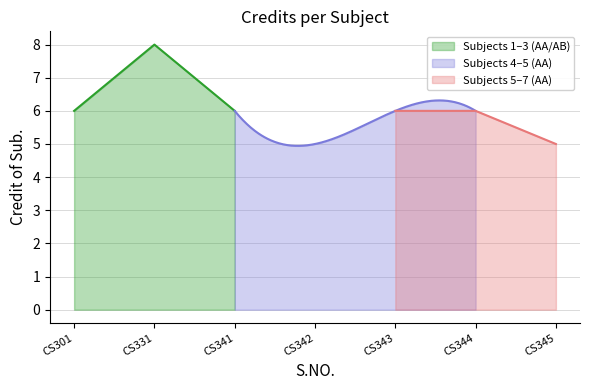

Is it true that Subjects 1–3 (AA/AB) equals 6 at CS341?

True